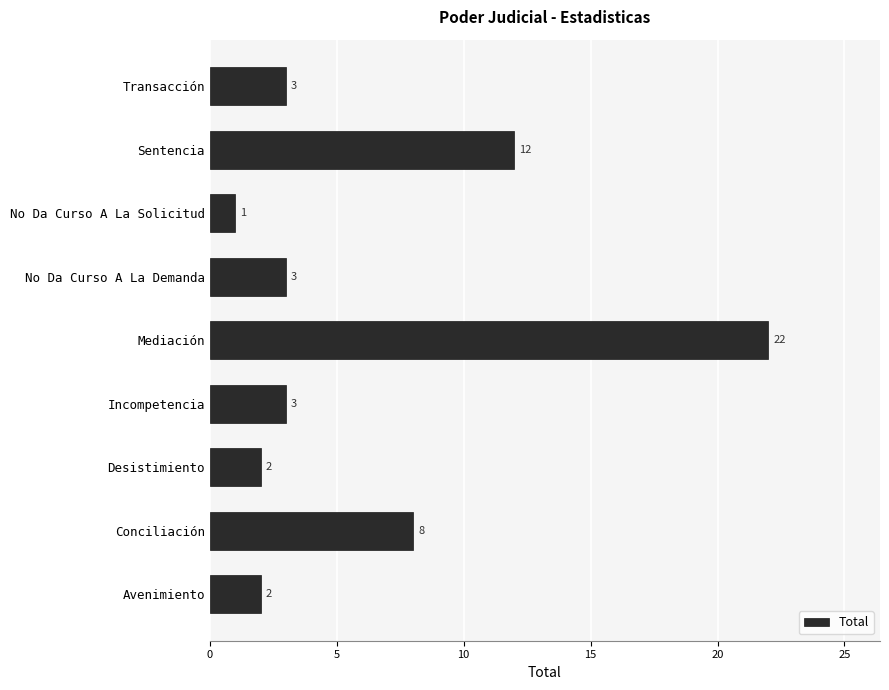

True or false: the data shows 3 at Avenimiento.

False